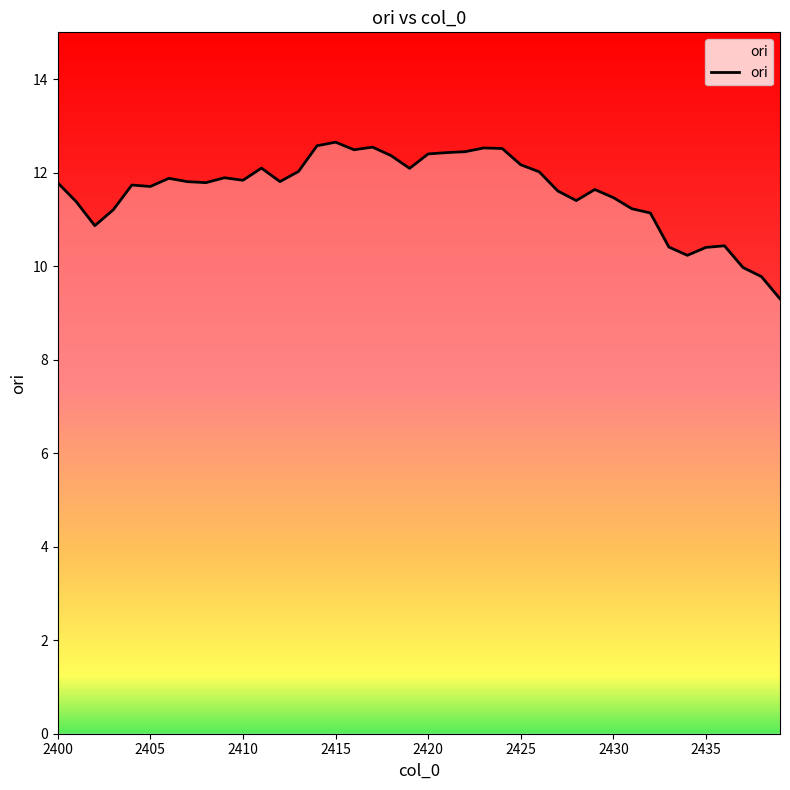

What is the difference between the maximum and minimum values?

3.3